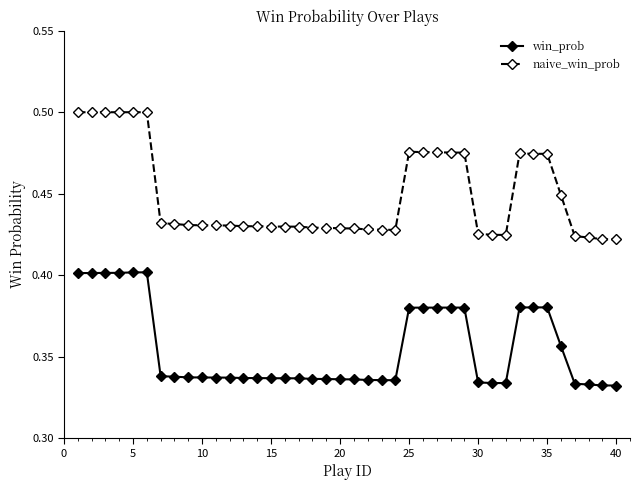

Rank the series by their average value, from highest to lowest.

naive_win_prob, win_prob